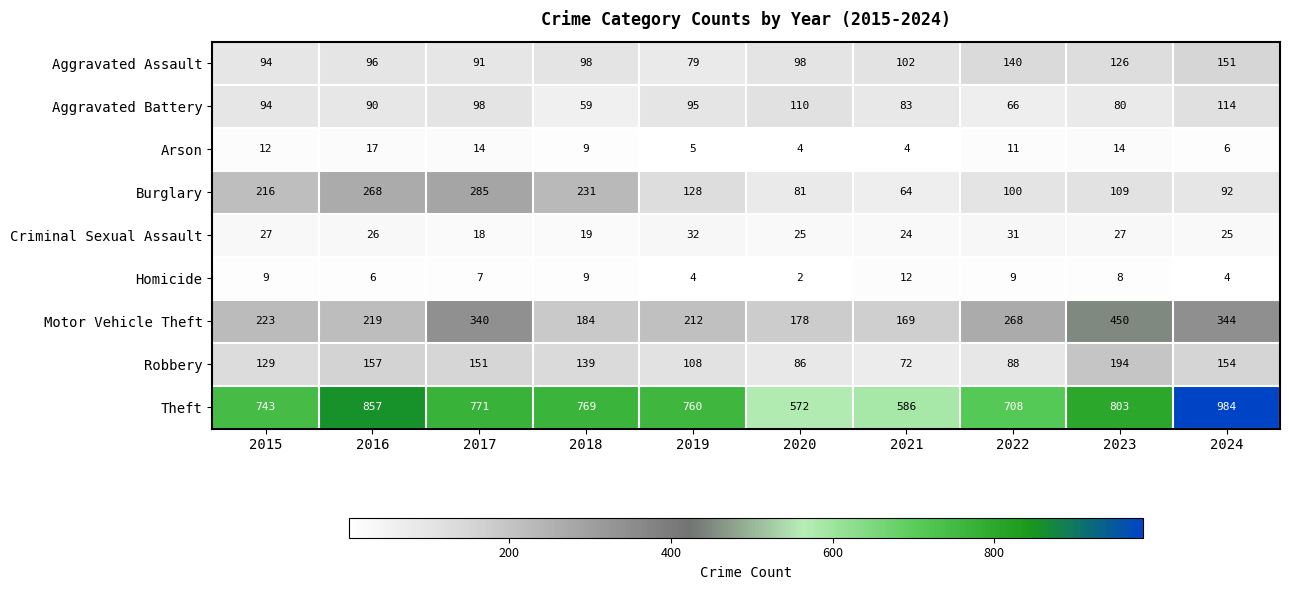

What is the spread (max minus min) of values at 2021?

582